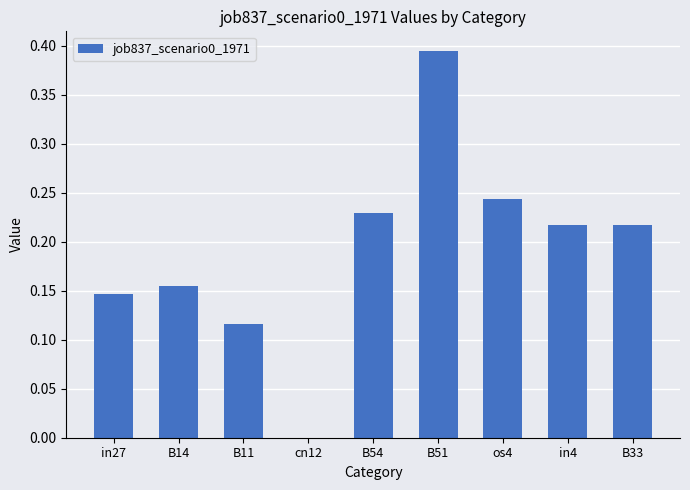

What is the sum of the values at B51 and in4?

0.6